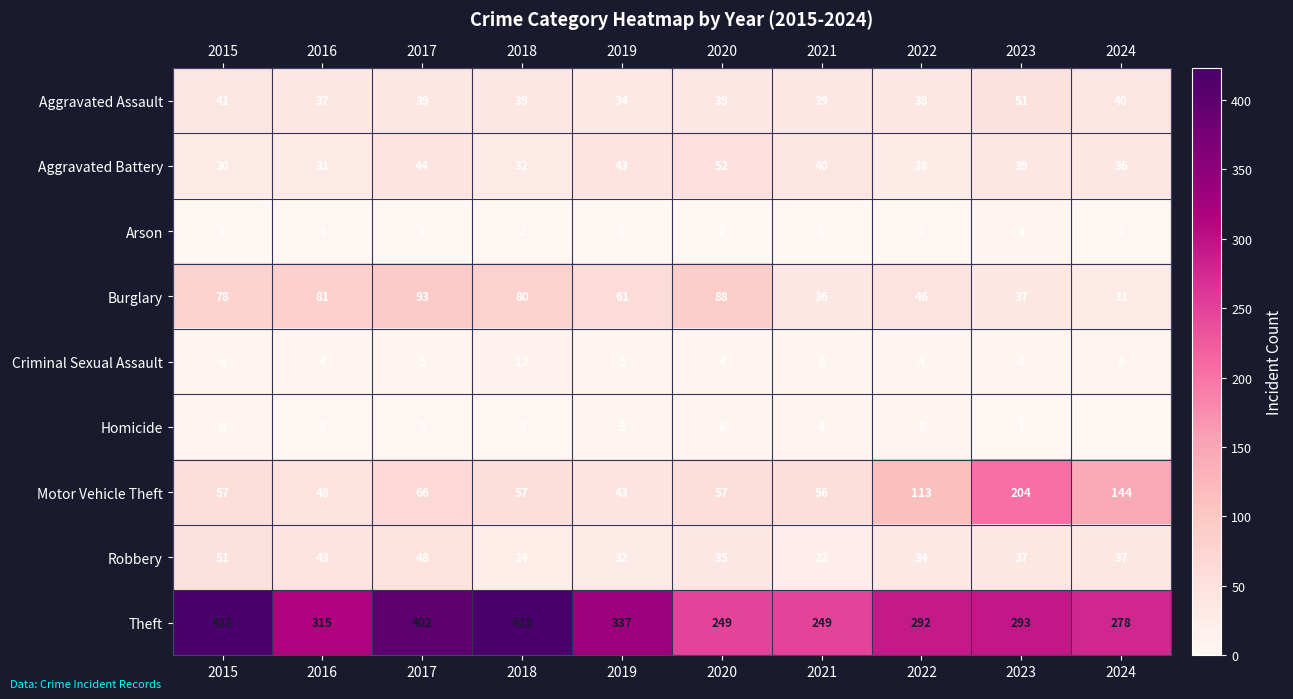

True or false: Arson has a value of 1 at 2017.

True